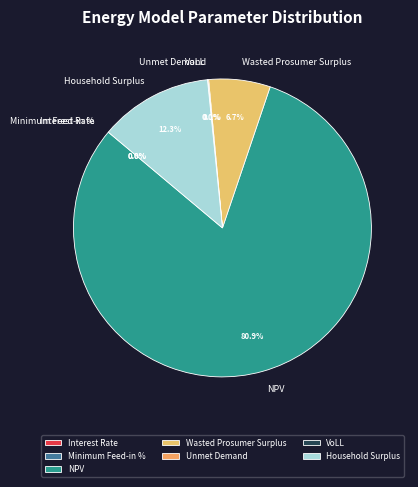

What percentage is NOT represented by Wasted Prosumer Surplus?

93.3%